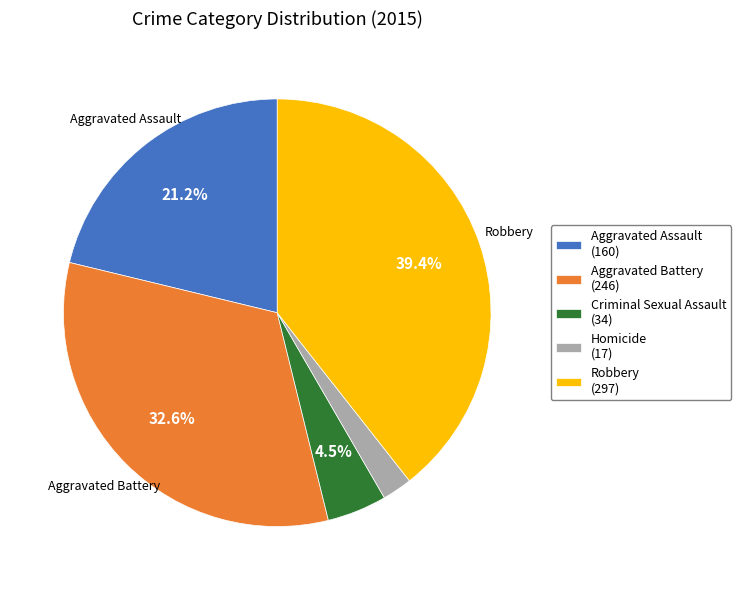

Is there any slice that represents more than half of the pie?

No